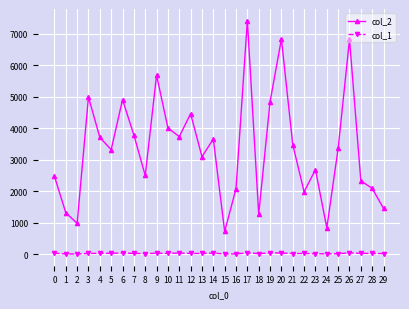

Does the chart have visible grid lines?

Yes